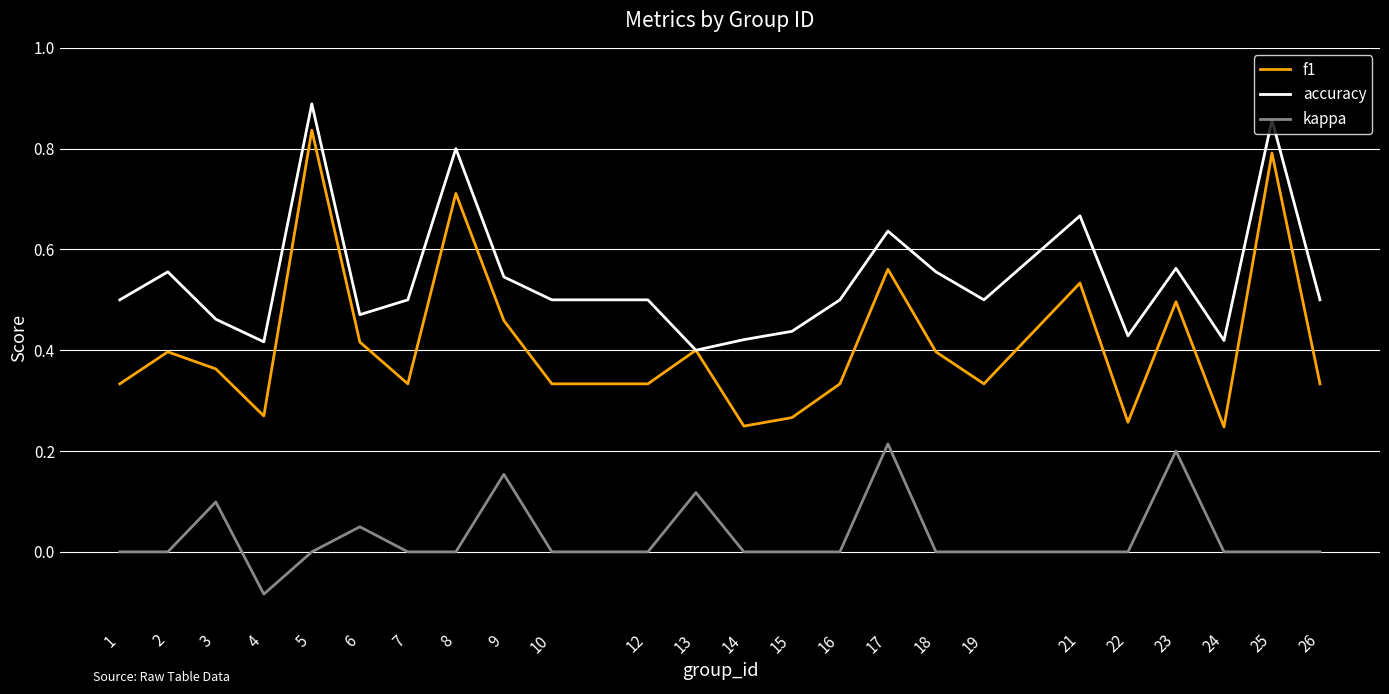

Rank the series by their maximum value, from highest to lowest.

accuracy, f1, kappa